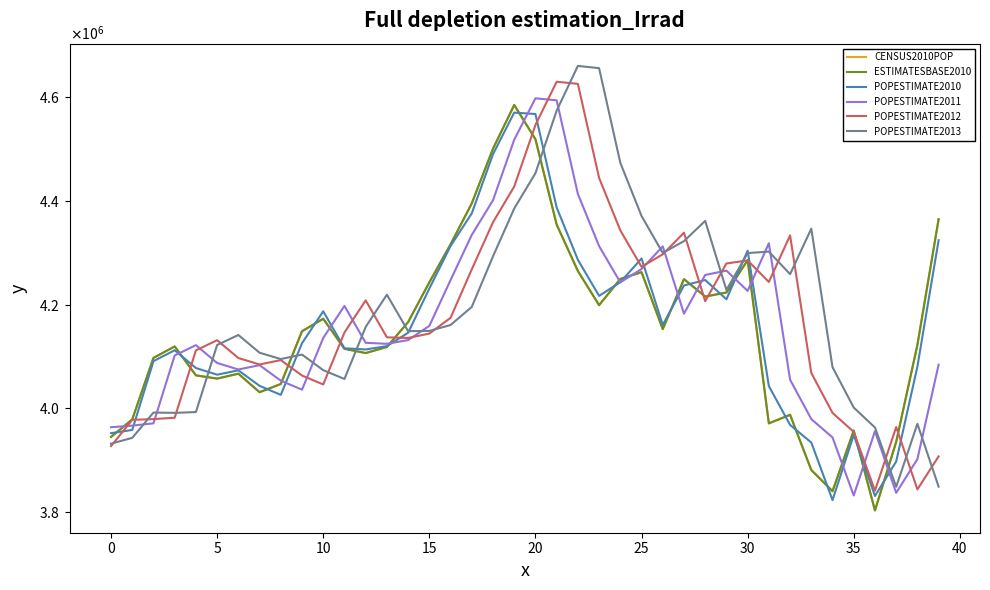

What is the sum of all POPESTIMATE2013 values?

167570217